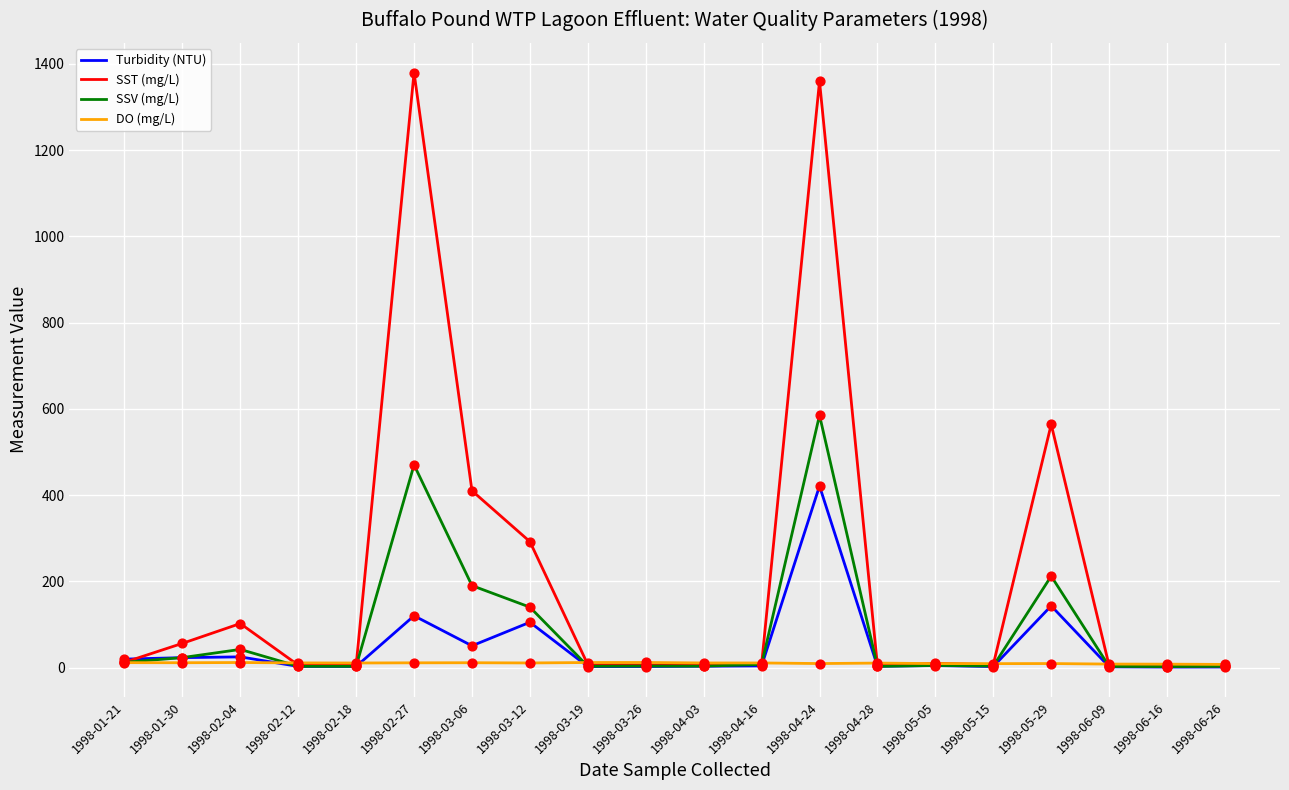

Which series has the largest range (max minus min)?

SST (mg/L)